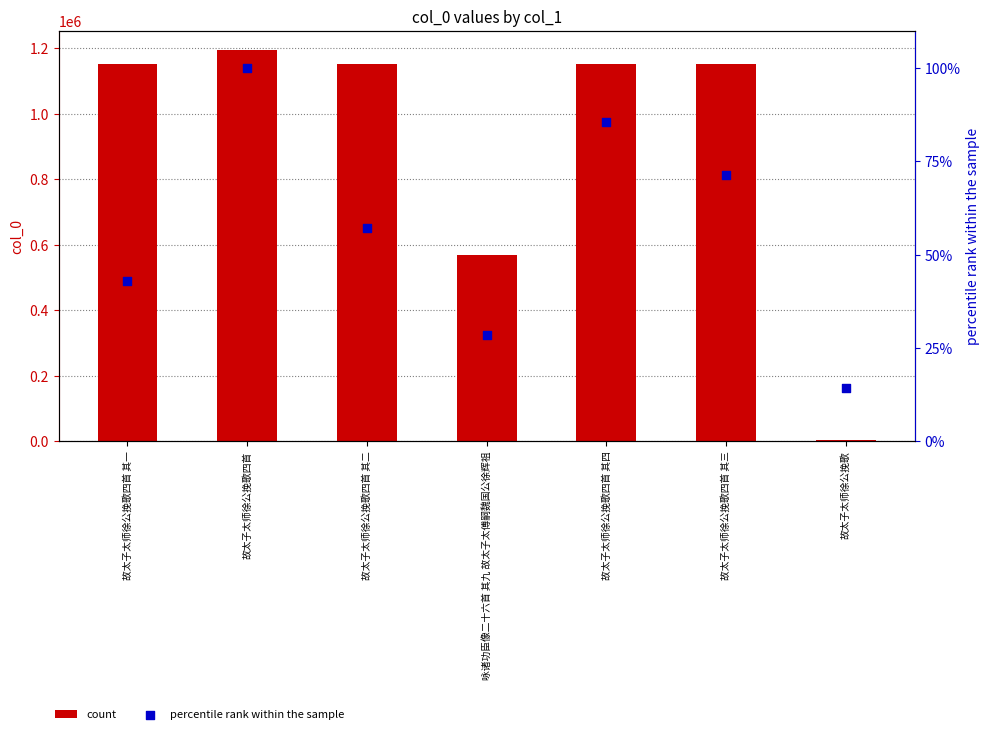

At which category is the sum across all series the highest?

故太子太师徐公挽歌四首